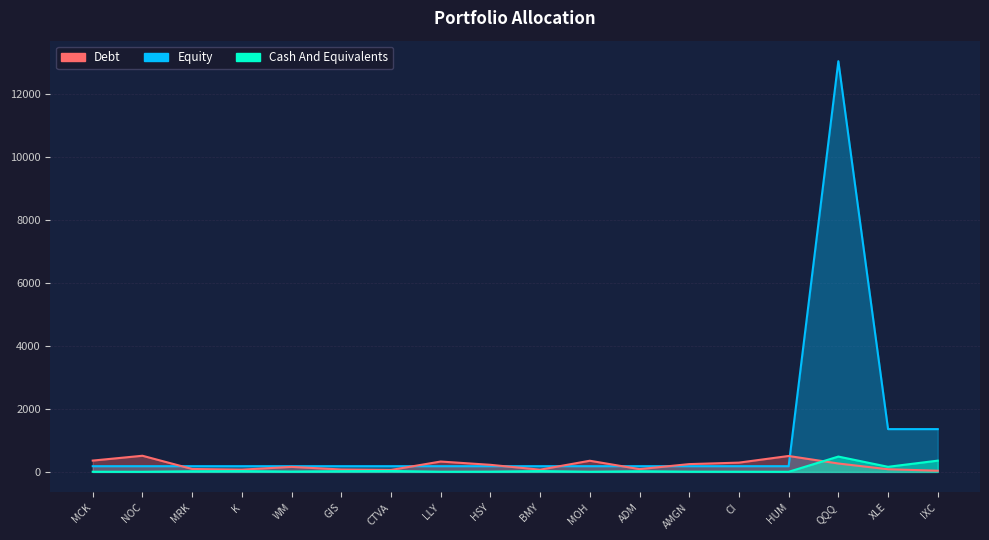

How many interior local peaks does the Debt series have?

5